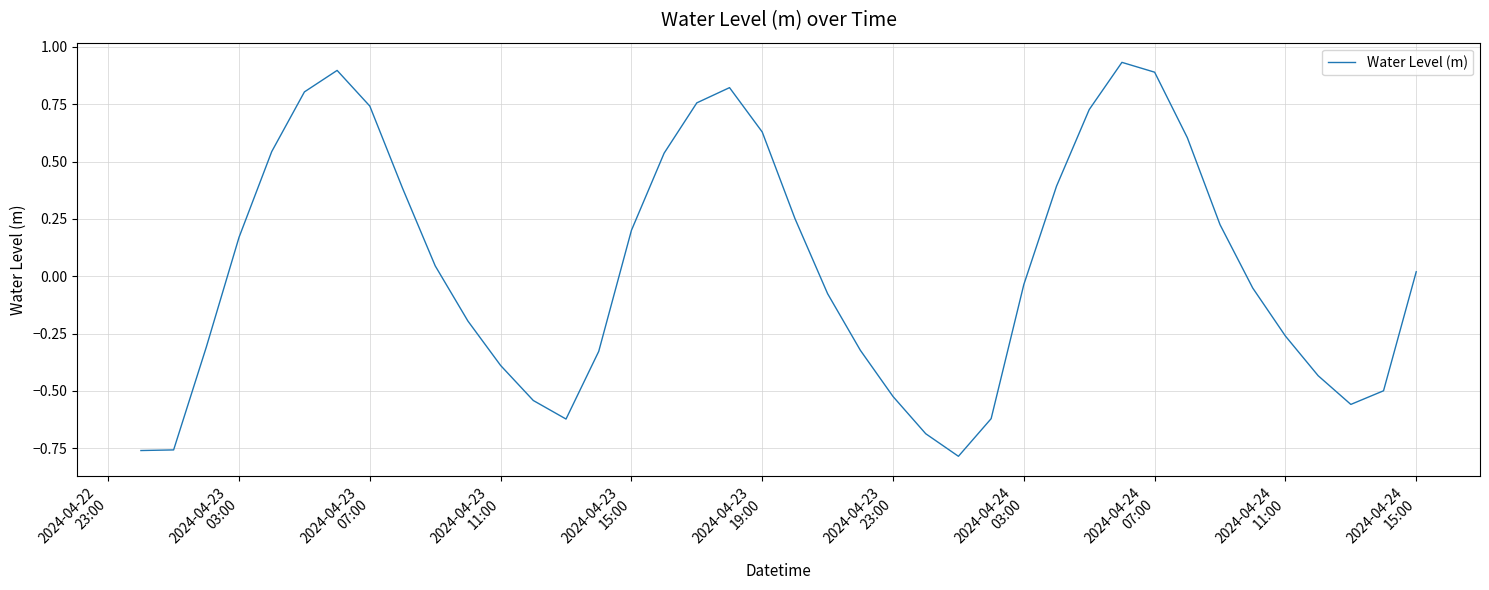

What is the difference between the maximum and minimum values?

1.7